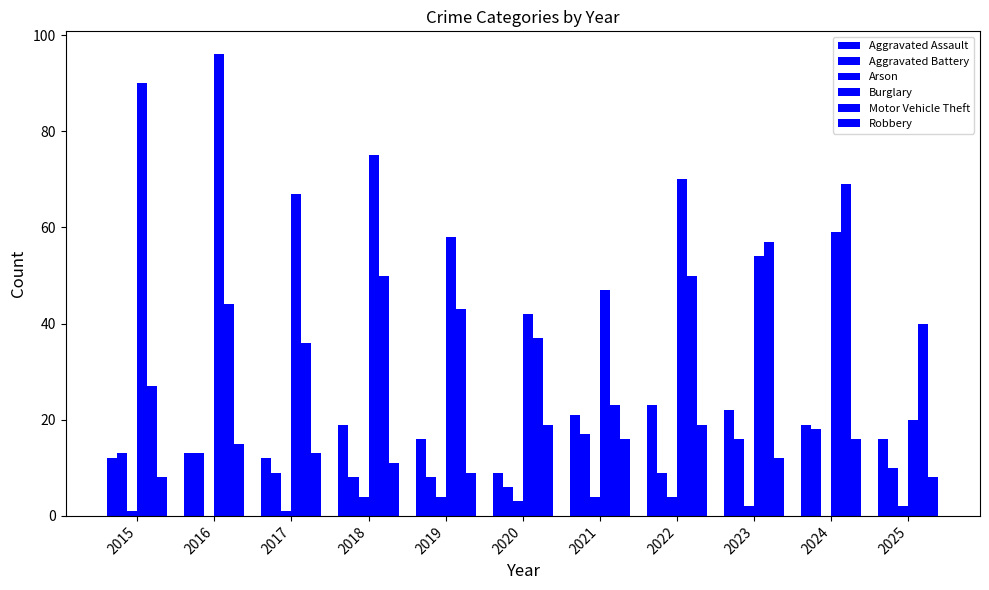

What is the average value of the Motor Vehicle Theft series?

43